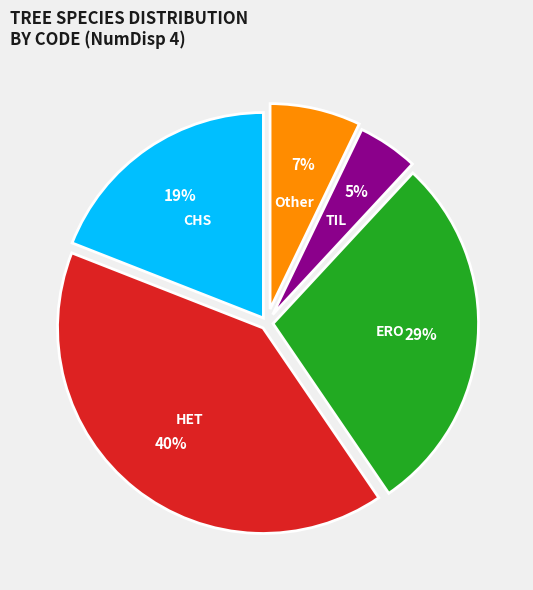

Is HET the majority of the pie?

No